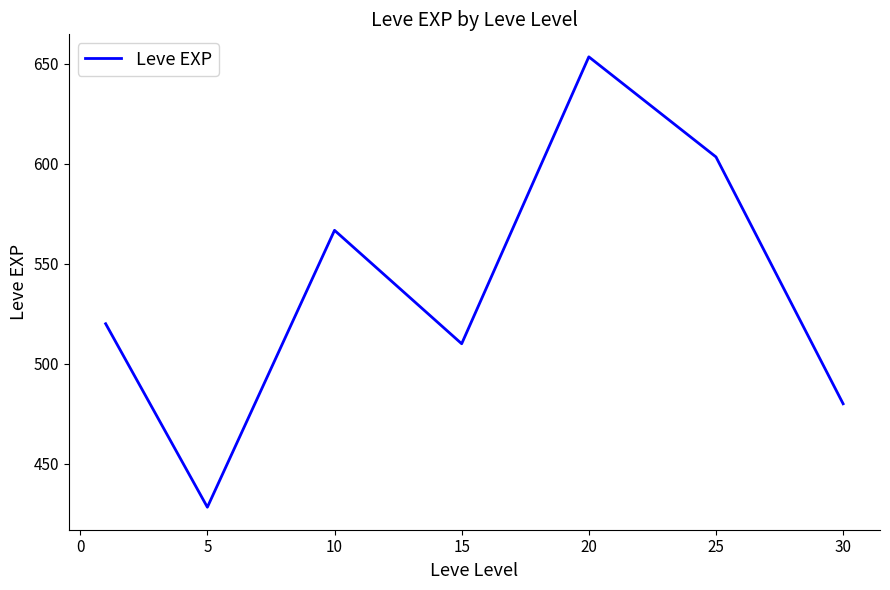

What is the average value?

537.4